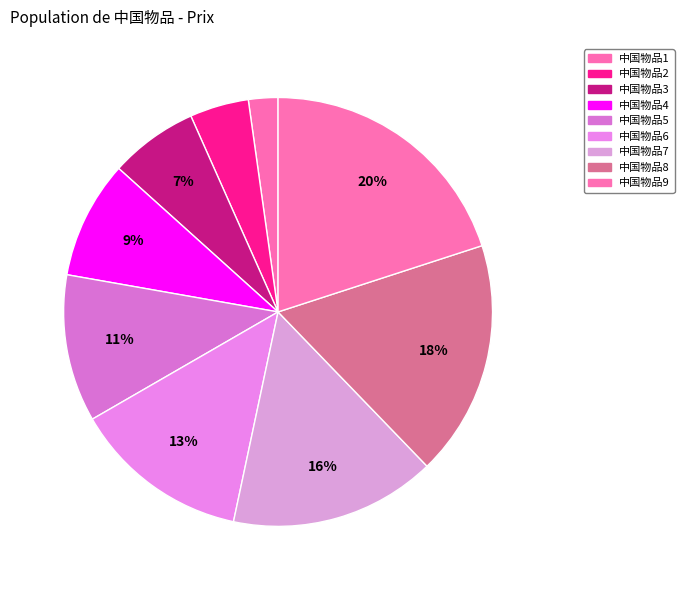

Is it true that 中国物品6 is 1% of the pie?

False